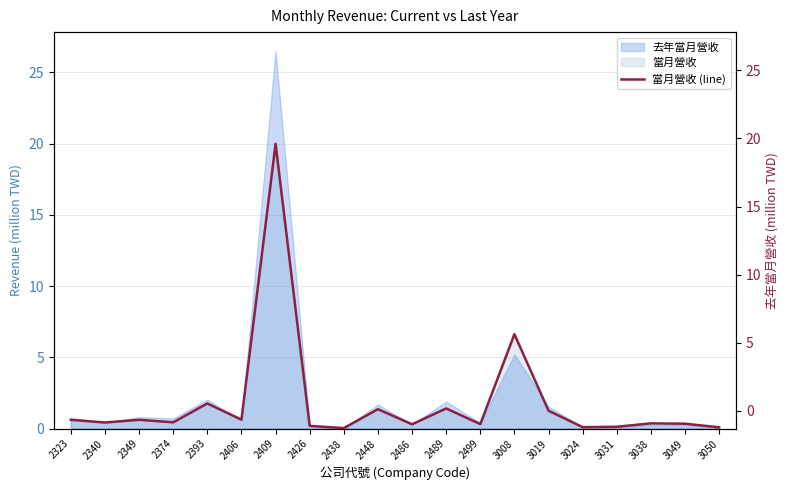

Reading left to right, what are all the values shown in this chart?

2323=0.6	2340=0.4	2349=0.6	2374=0.4	2393=1.8	2406=0.6	2409=20.0	2426=0.2	2438=0.0	2448=1.4	2486=0.3	2489=1.4	2499=0.3	3008=6.6	3019=1.3	3024=0.1	3031=0.1	3038=0.4	3049=0.3	3050=0.1